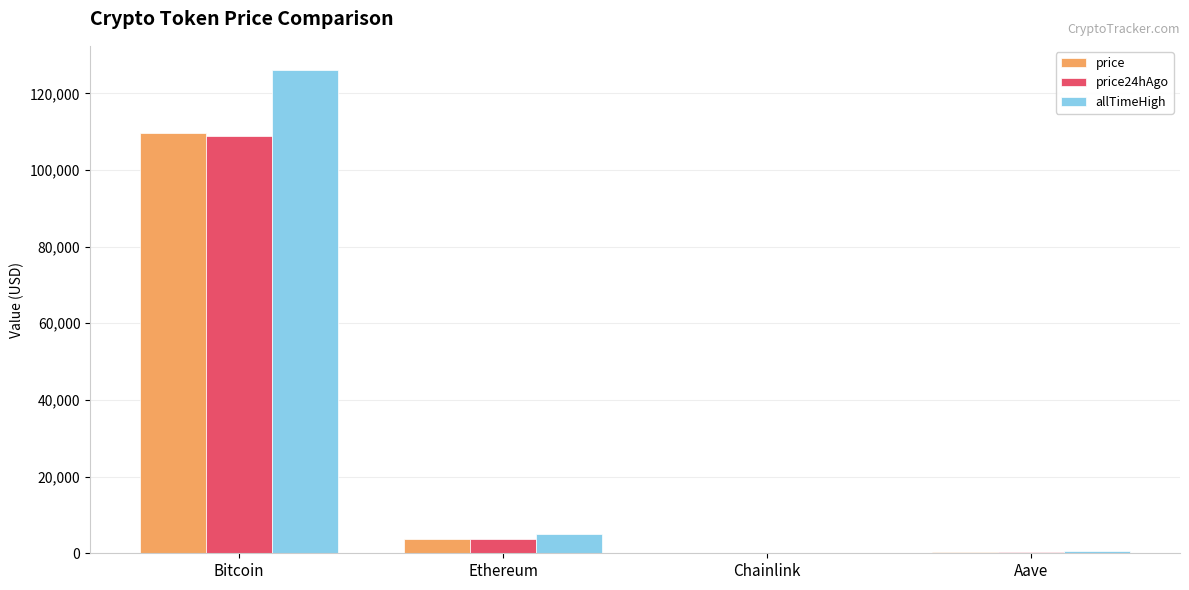

At which category is the sum across all series the highest?

Bitcoin